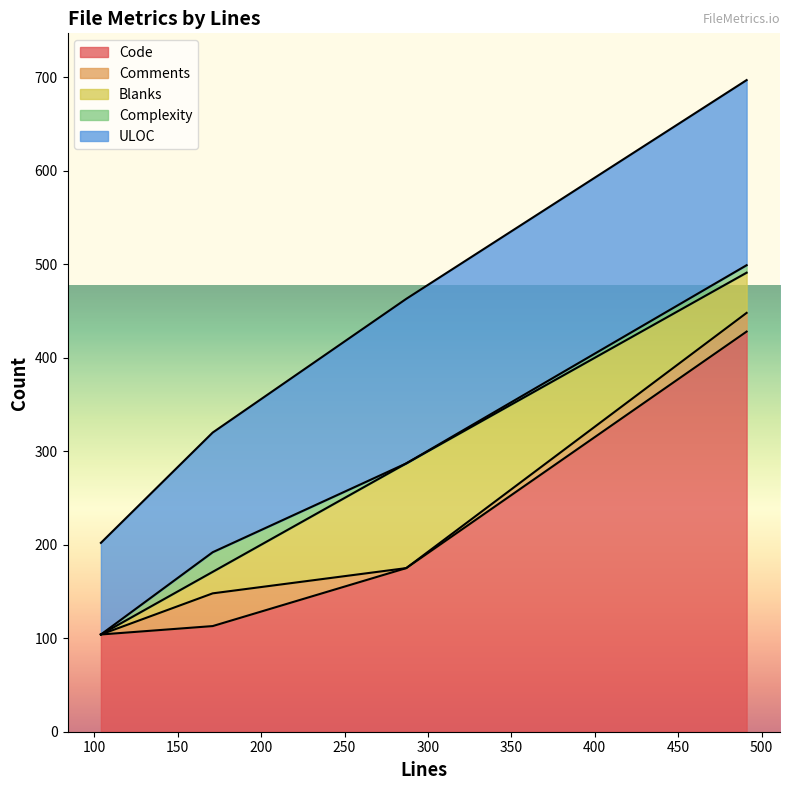

What is the greatest value displayed?

428